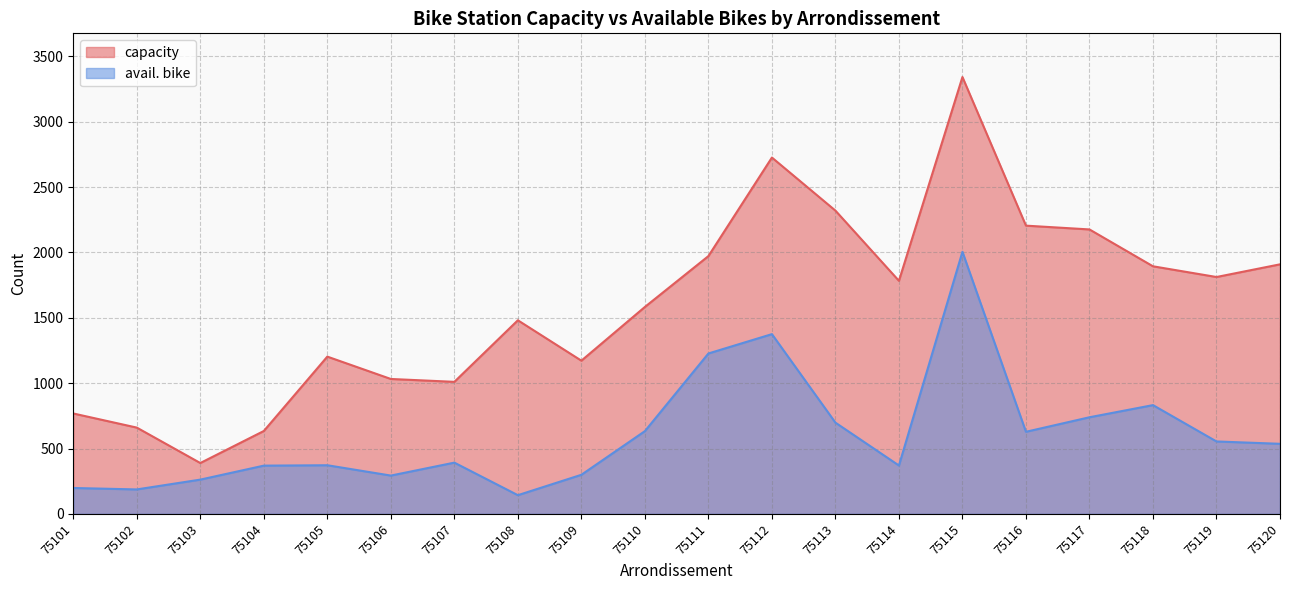

Reading left to right, list all the values displayed in this chart.

capacity: 768	660	389	634	1203	1032	1010	1481	1172	1583	1972	2726	2320	1783	3342	2205	2176	1894	1812	1909
avail. bike: 198	187	262	369	372	293	392	143	299	633	1227	1375	698	370	2005	628	739	832	554	536